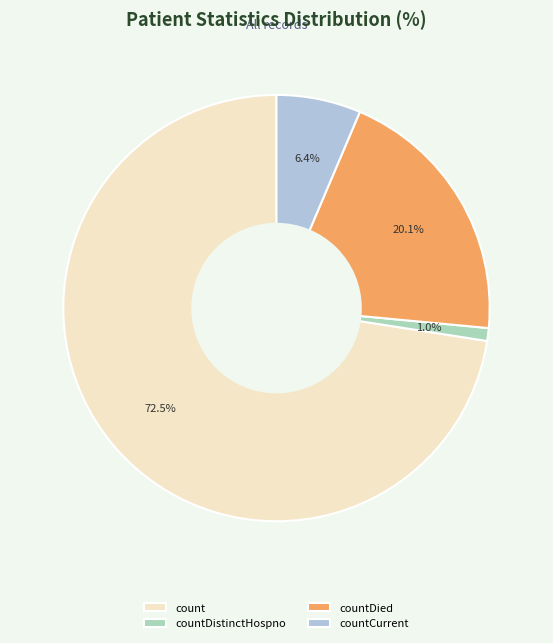

Which has a higher value, countCurrent or count?

count